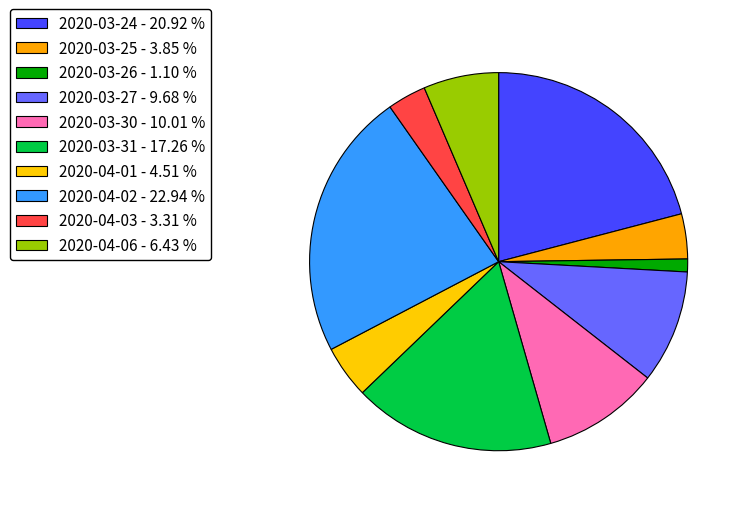

The 2020-03-25 slice represents 4% of the pie. True or false?

True